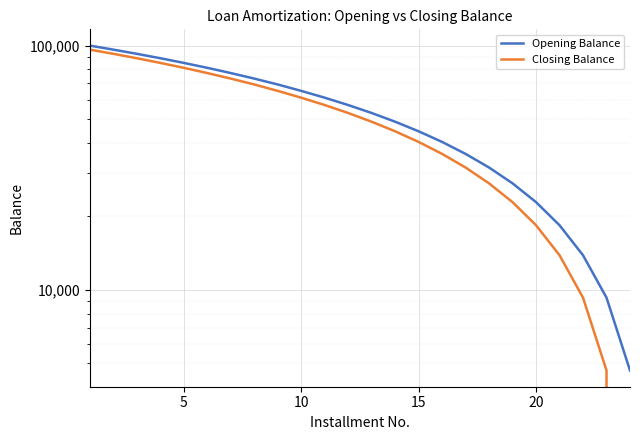

What is the sum of all Opening Balance values?

1297931.8